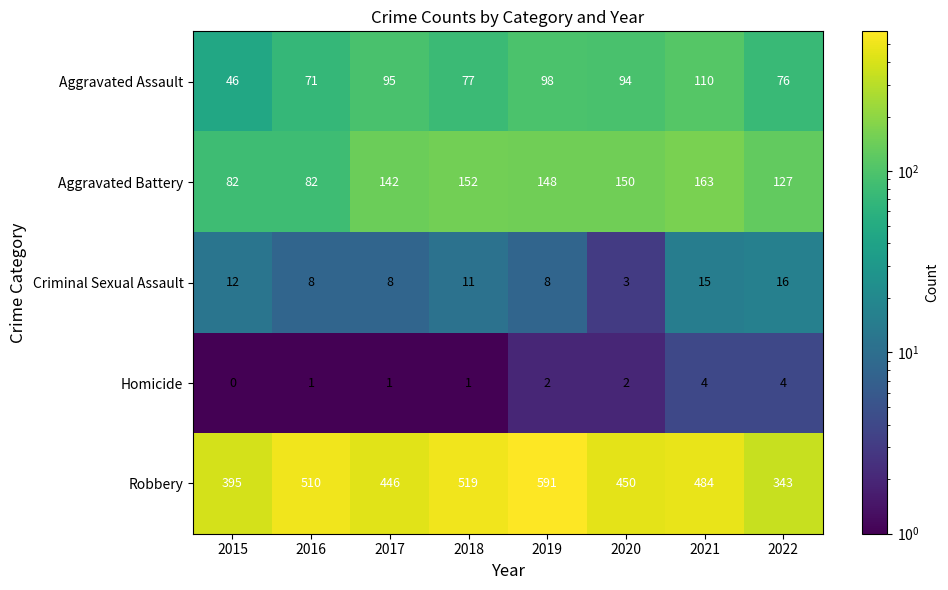

The value of Aggravated Assault at 2022 is 104. True or false?

False